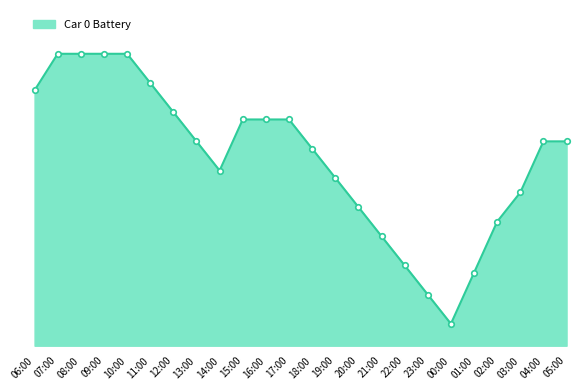

Does the chart have visible grid lines?

No